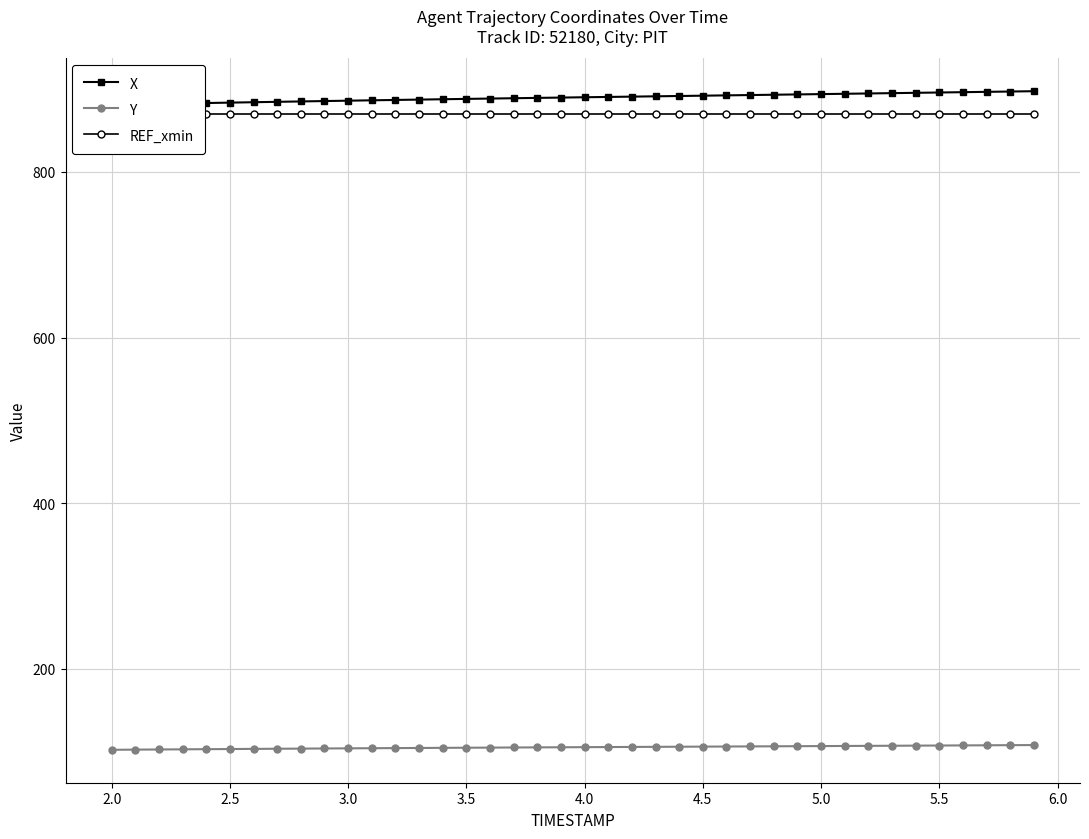

How many values in the Y series exceed 105?

20